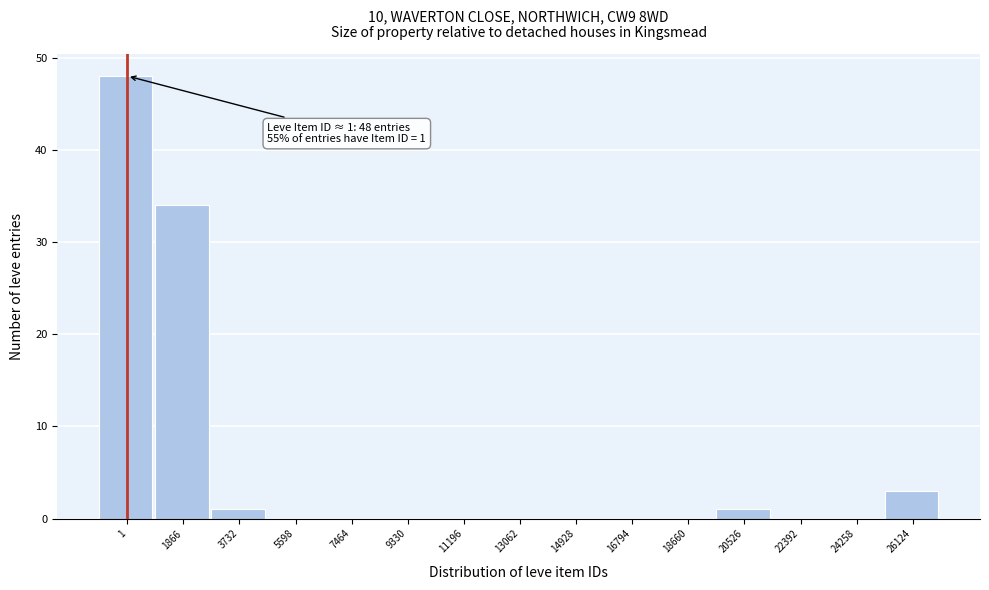

Reading left to right, extract all data points from this chart.

1=48	1866=34	3732=1	5598=0	7464=0	9330=0	11196=0	13062=0	14928=0	16794=0	18660=0	20526=1	22392=0	24258=0	26124=3